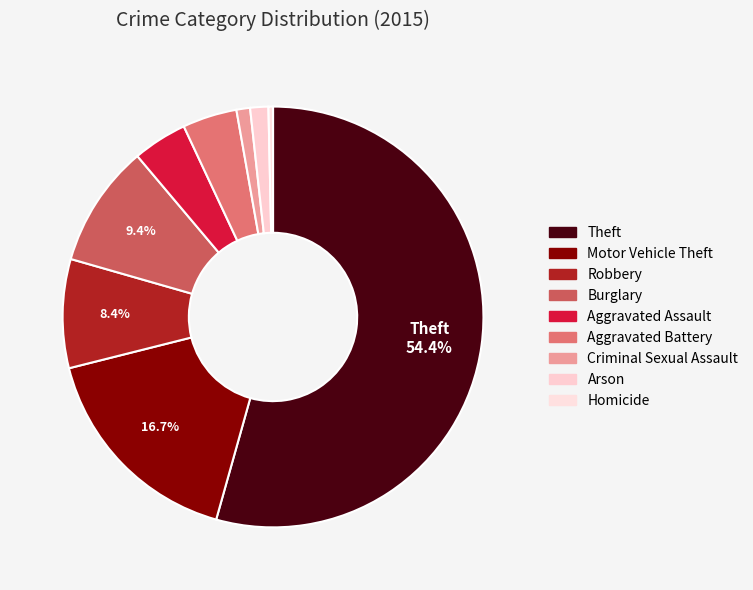

Is there a majority slice in this chart?

Yes